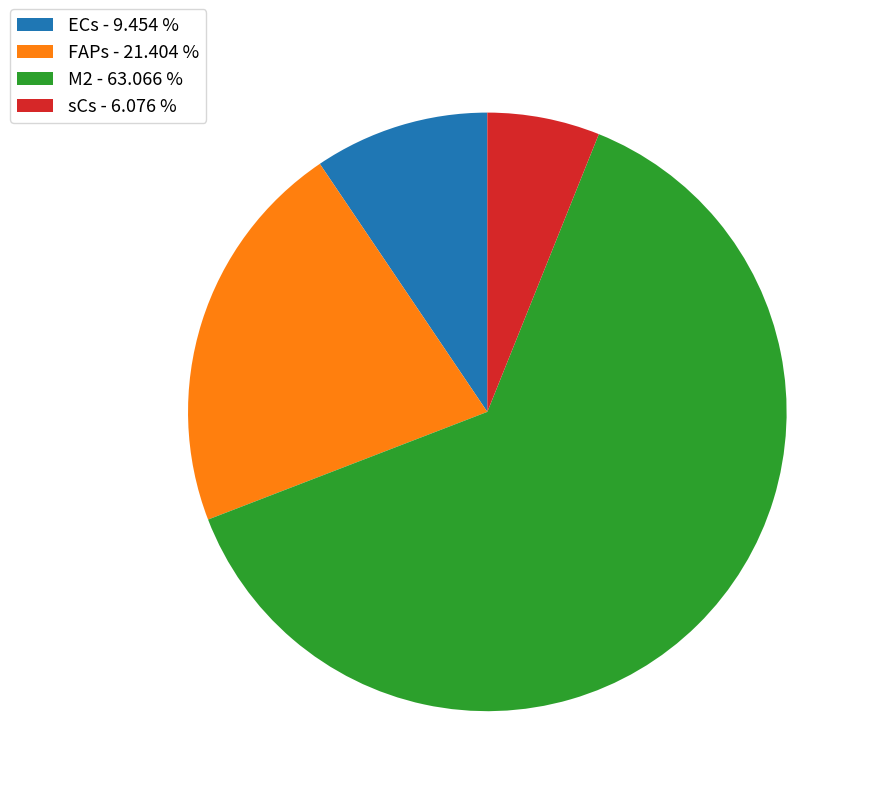

What is the smallest slice in the pie chart?

sCs